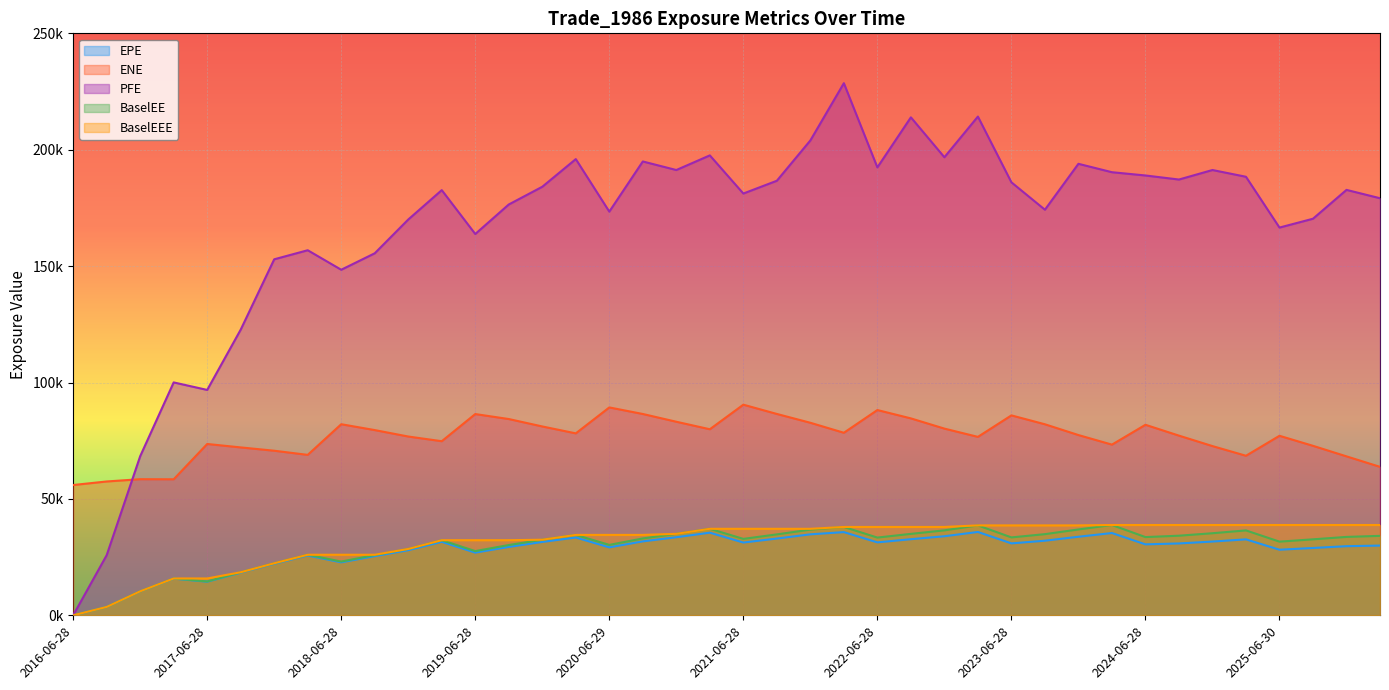

What is the difference between the maximum and minimum values in the BaselEEE series?

38790.4